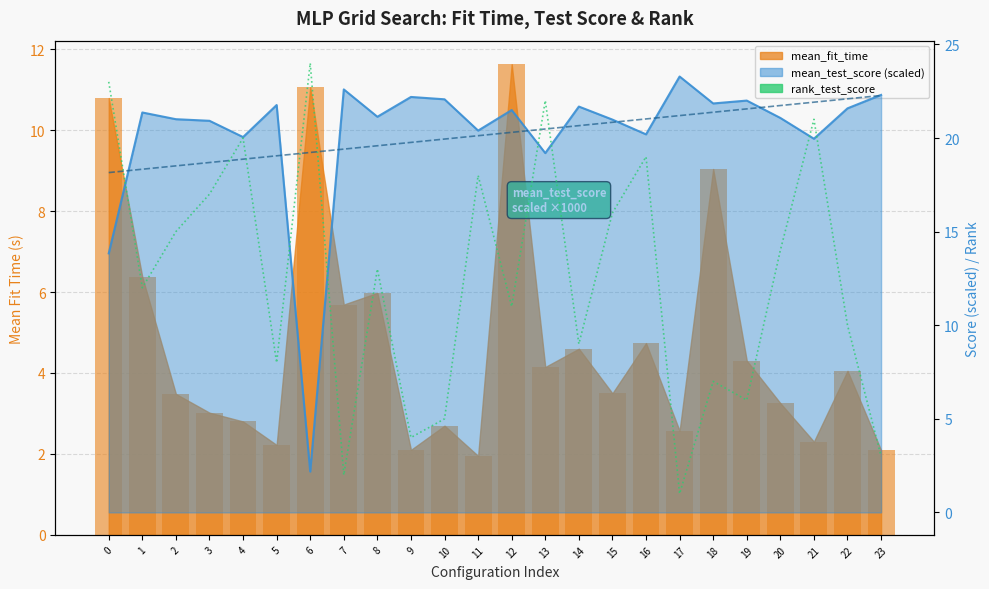

What is the approximate value at 14, to the nearest 5?

10